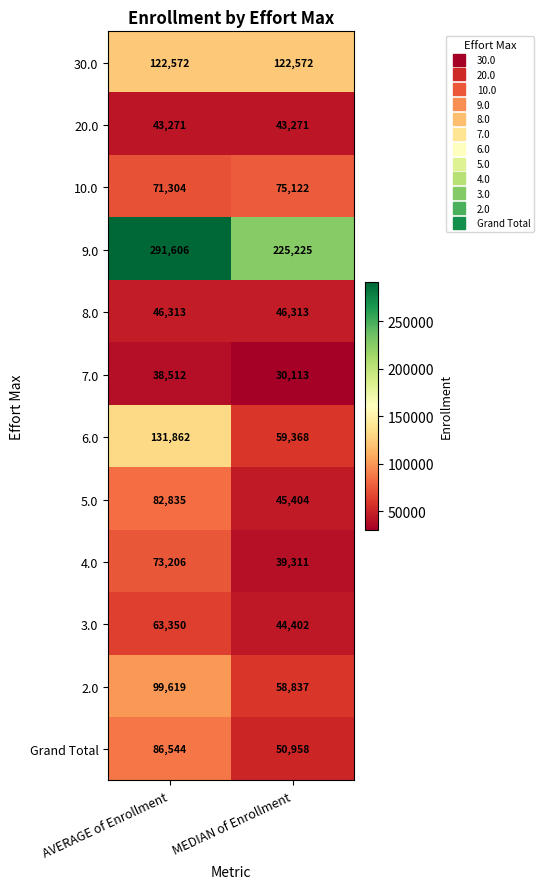

At how many categories does at least one series exceed 118278?

2